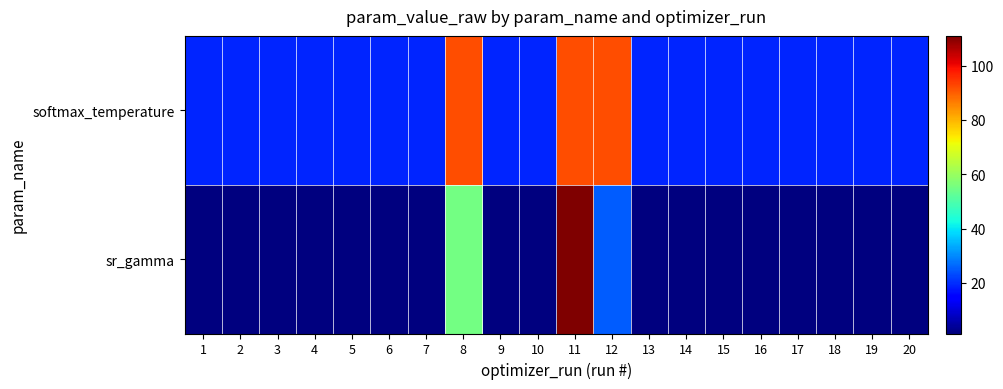

Reading left to right, transcribe all the data shown in this chart.

sr_gamma: 1=1.4	2=1.4	3=1.4	4=1.4	5=1.4	6=1.4	7=1.4	8=54.9	9=1.4	10=1.4	11=110.9	12=25.2	13=1.4	14=1.4	15=1.4	16=1.4	17=1.4	18=1.4	19=1.4	20=1.4
softmax_temperature: 1=19.2	2=19.2	3=19.2	4=19.2	5=19.2	6=19.2	7=19.2	8=91.7	9=19.2	10=19.2	11=91.8	12=91.7	13=19.2	14=19.2	15=19.2	16=19.2	17=19.2	18=19.2	19=19.2	20=19.2